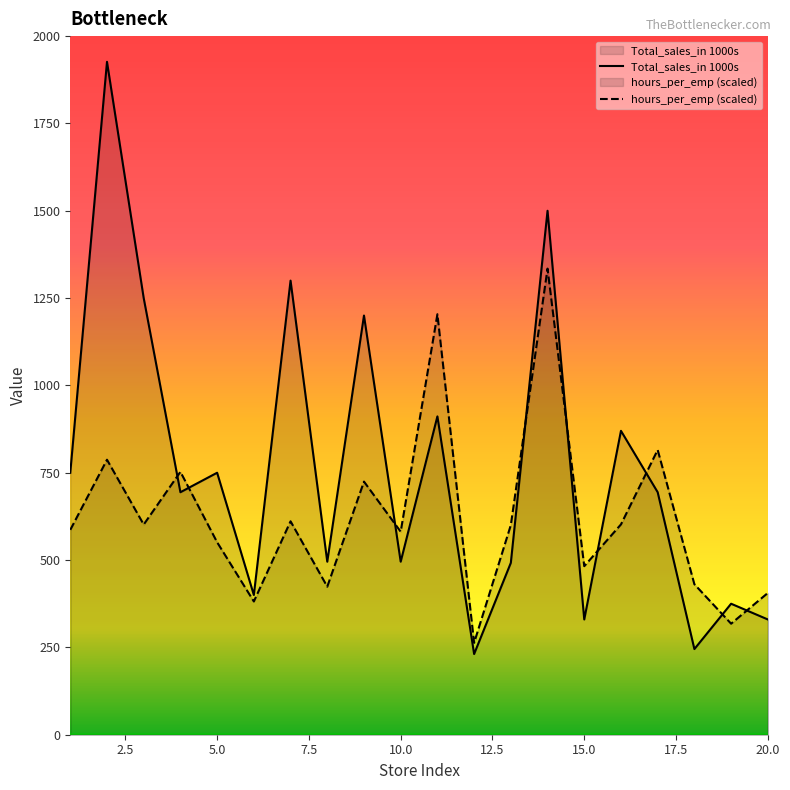

How many values in the hours_per_emp series are below 600?

10